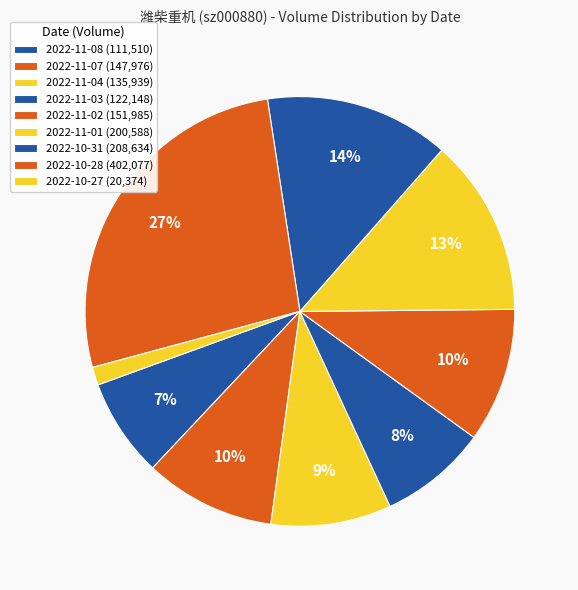

To the nearest percent, what is the average slice percentage?

11%